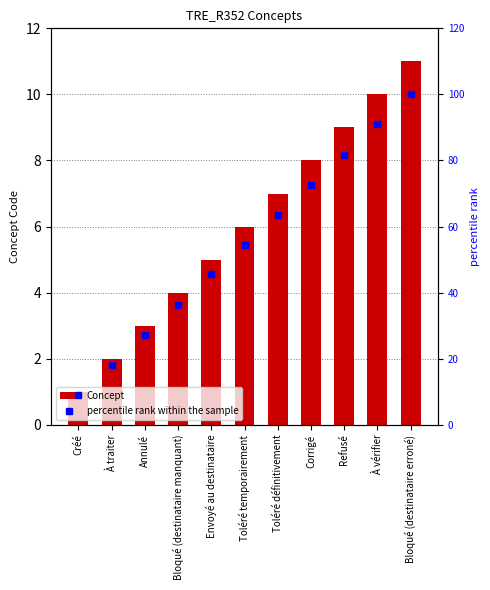

The Concept series shows 10 at Toléré temporairement. True or false?

False